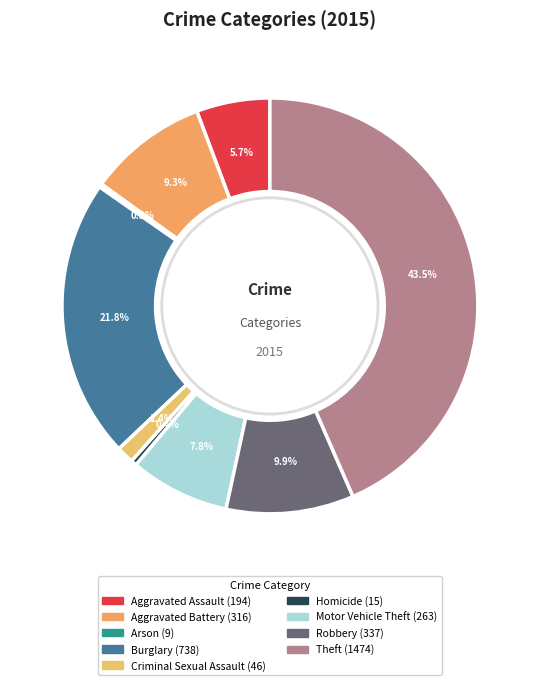

What portion of the pie excludes Burglary?

78.2%